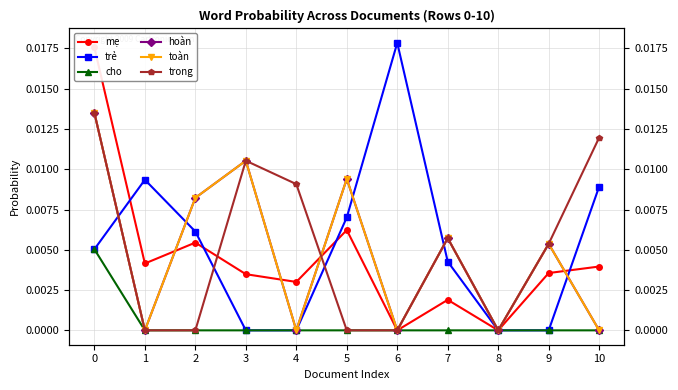

Is the value of trong at 3 greater than the value of cho at 2?

Yes